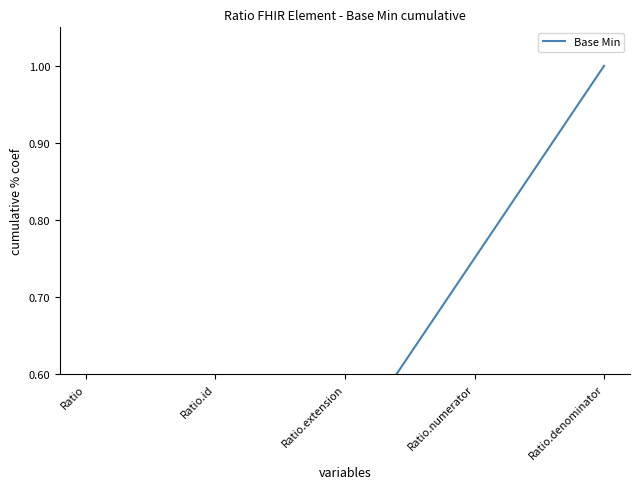

What is the difference between the values at Ratio.extension and Ratio?

0.5